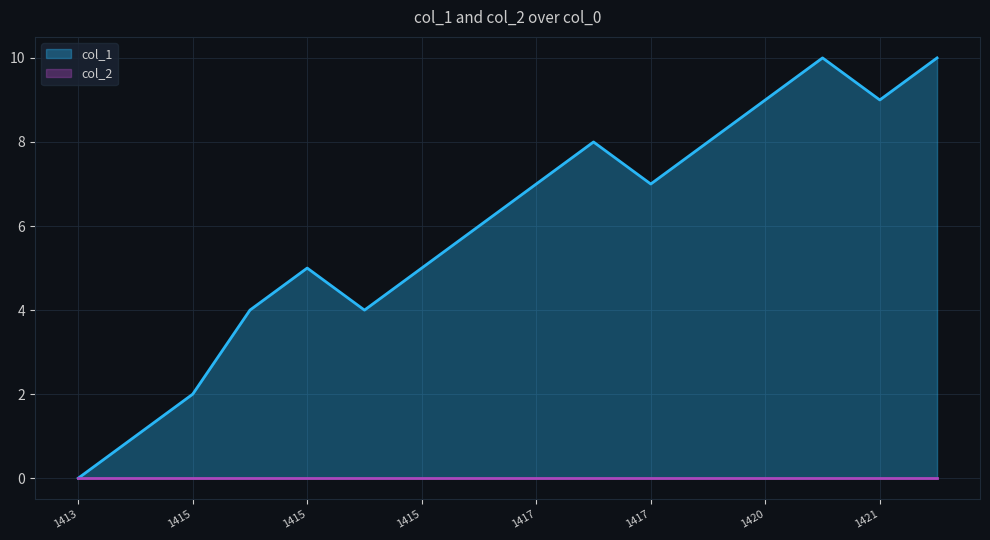

List the labels in order of value, smallest first.

1413815099, 1415110022, 1415124435, 1415131636, 1415297235, 1415218040, 1415653653, 1416330460, 1417183642, 1417547255, 1417302439, 1418065647, 1420232853, 1421179664, 1421176076, 1422655660